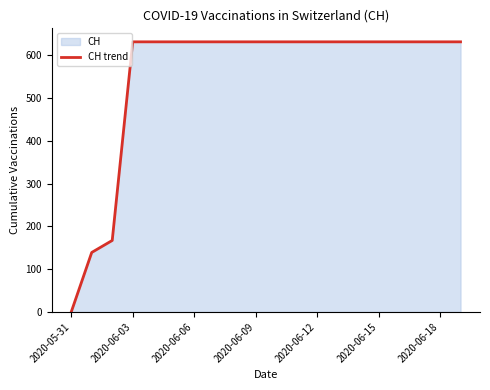

Does the chart have visible grid lines?

No